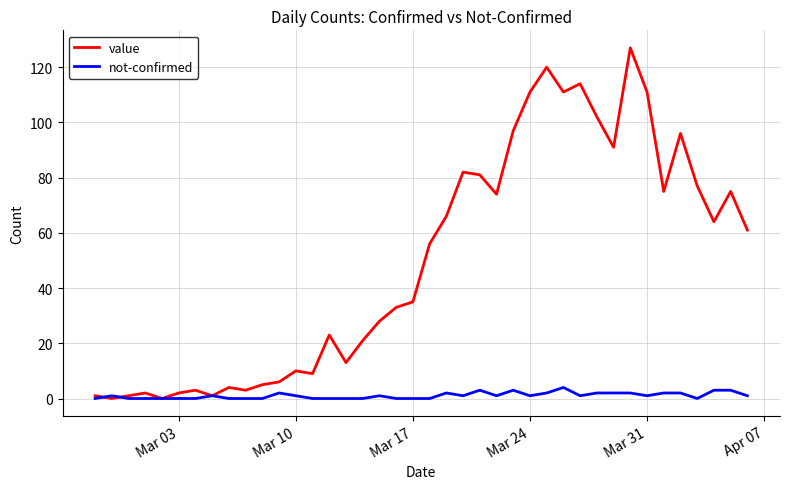

Which series has the widest spread of values?

value